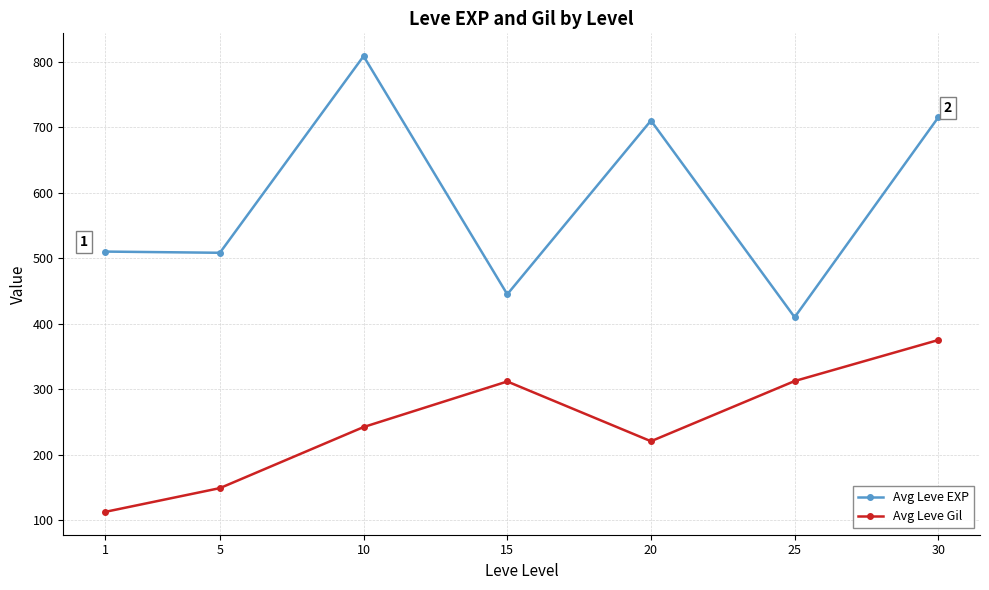

Which category has the highest value in the Avg Leve Gil series?

30